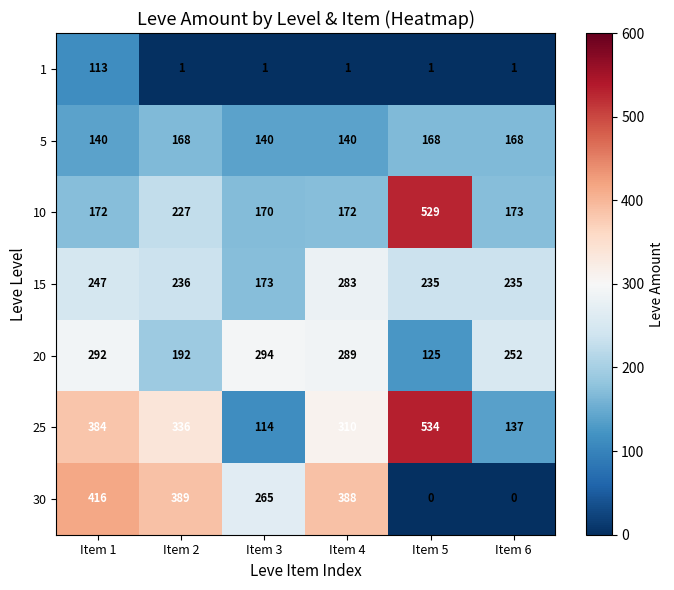

Where is 10 nearest to the value 349?

Item 2